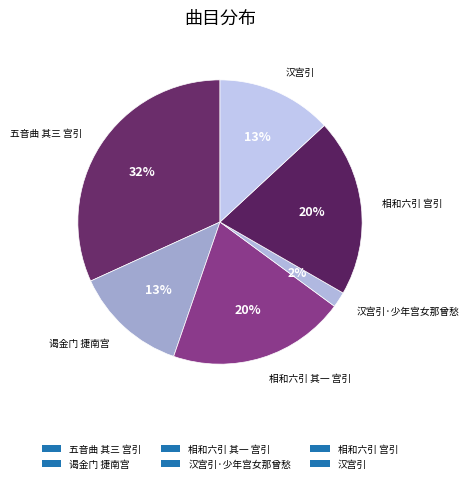

True or false: 相和六引 宫引 accounts for 33% of the total.

False